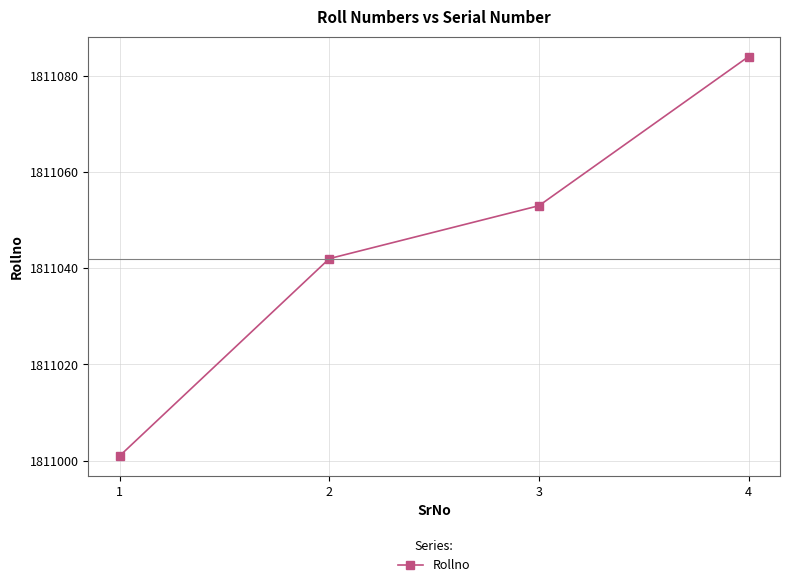

What is the change in value from 2 to 3?

+11